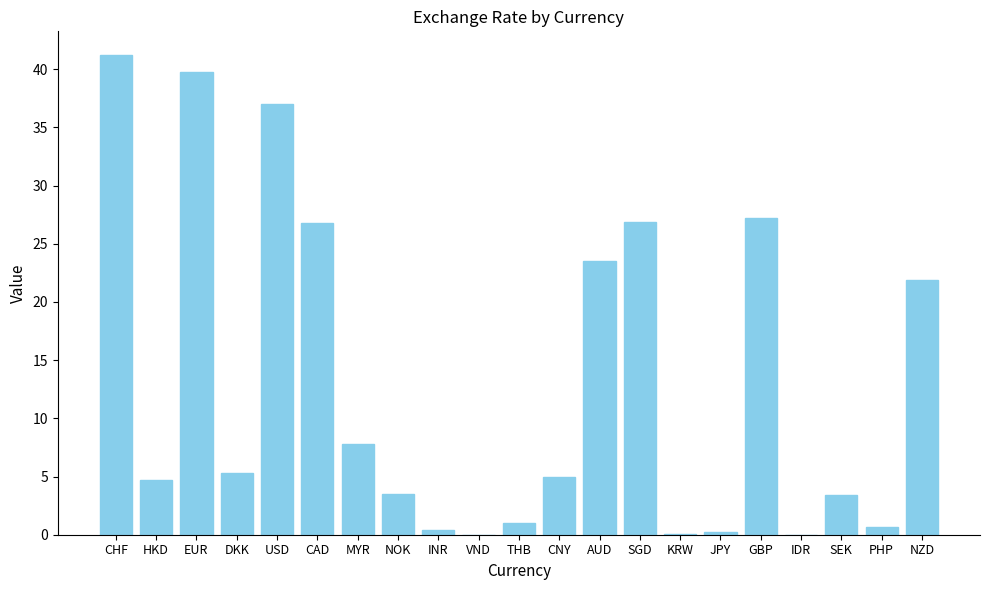

Are the bars horizontal?

No